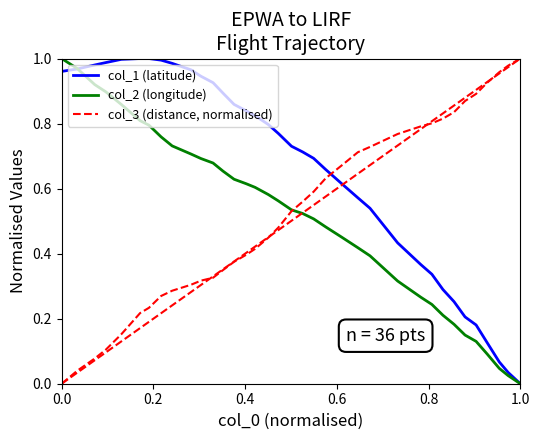

Is it true that col_3 equals 0.5 at 11?

False